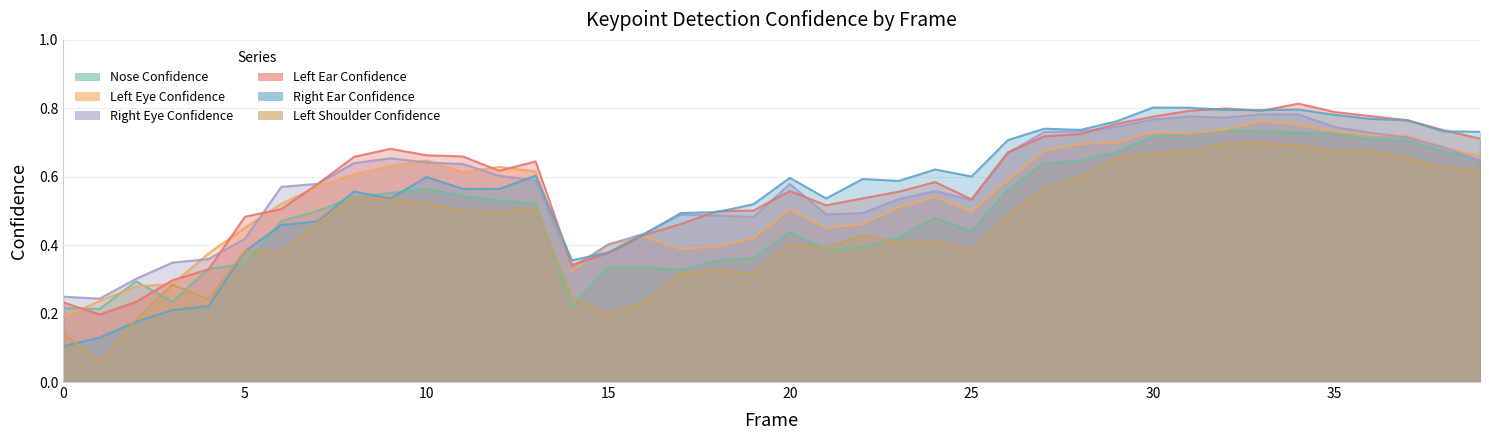

Rank the categories by a_right_eye_confidence value from highest to lowest.

33, 34, 31, 32, 30, 29, 35, 28, 27, 36, 37, 38, 26, 9, 39, 10, 8, 11, 12, 13, 7, 20, 6, 24, 23, 25, 22, 21, 17, 18, 19, 16, 5, 15, 4, 3, 14, 2, 0, 1